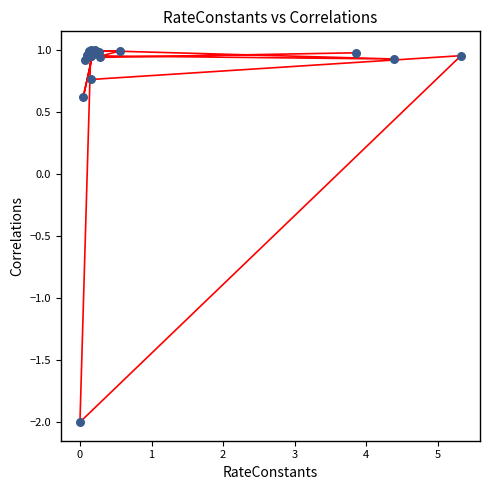

What Y value in the scatter plot is closest to 0?

0.6